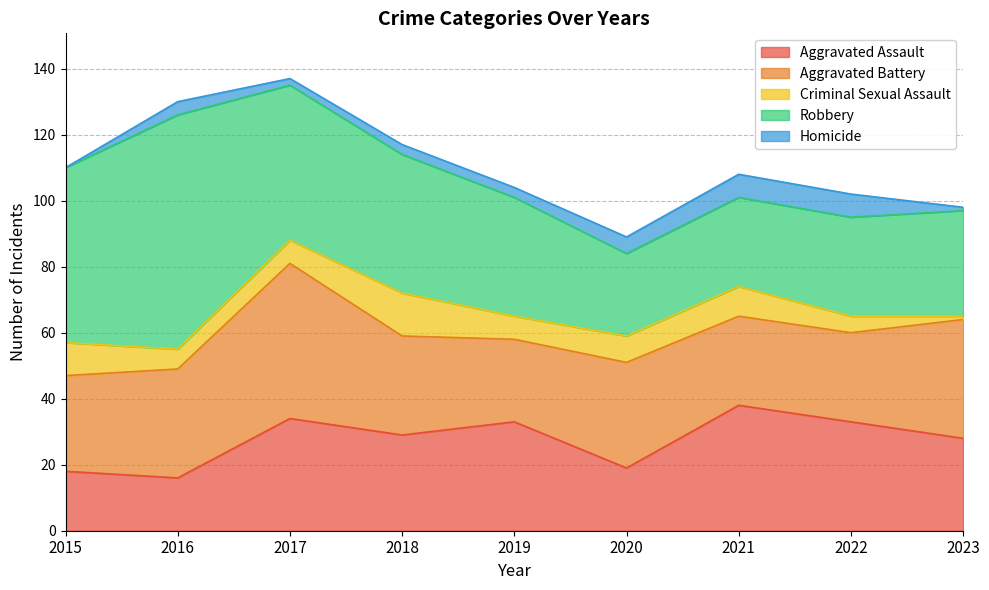

What are all the series names shown in the legend?

Aggravated Assault, Aggravated Battery, Criminal Sexual Assault, Robbery, Homicide